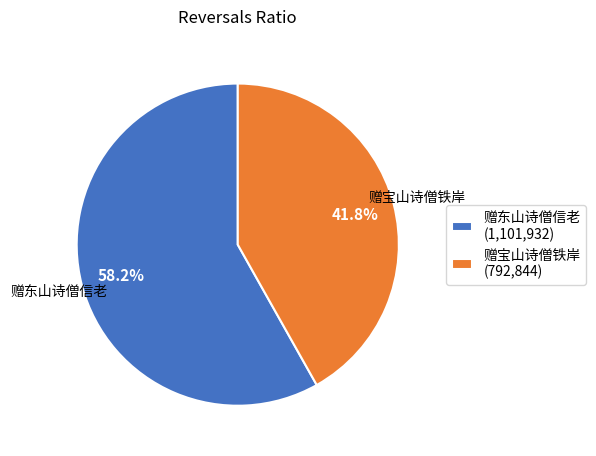

Count the number of slices in the pie.

2